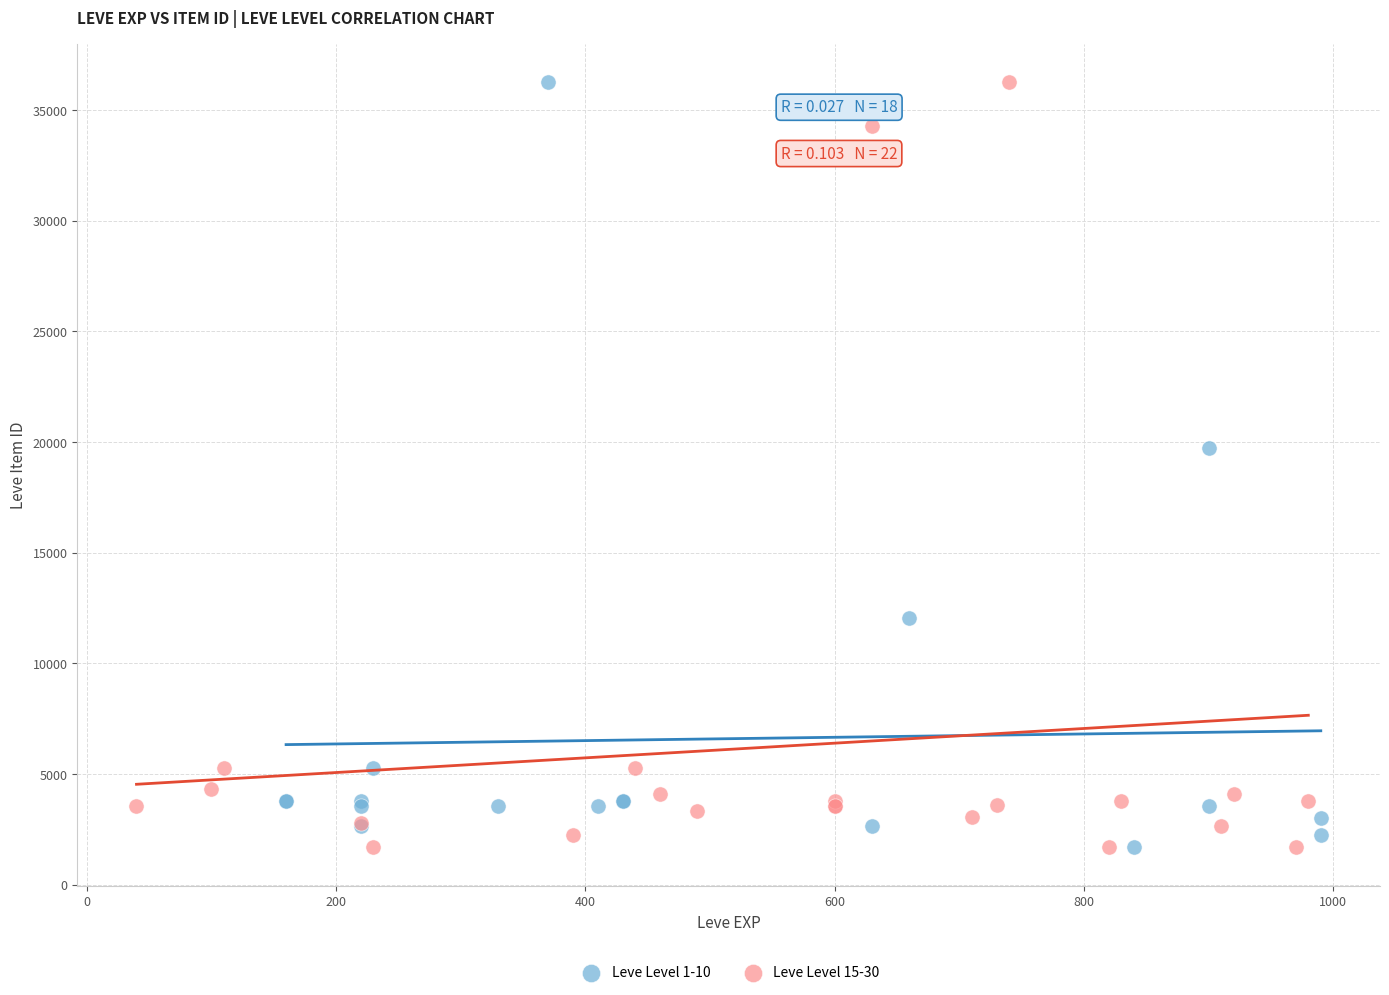

What are all the series names shown in the legend?

Leve Level 1-10, Leve Level 15-30